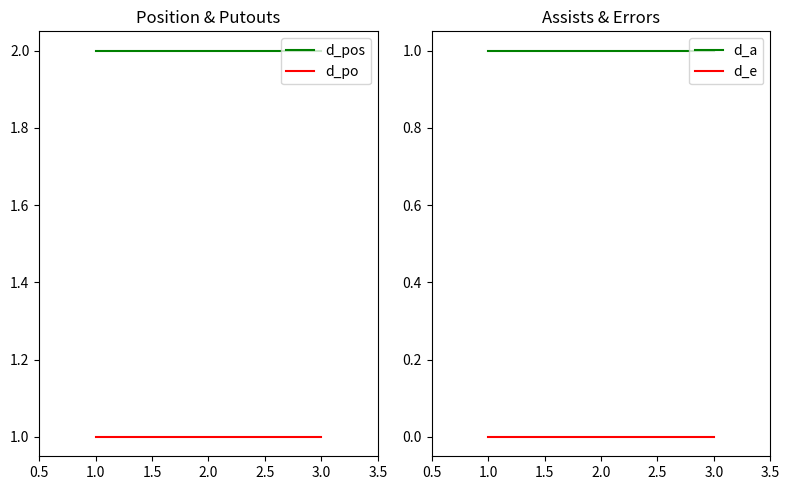

What are all the series names shown in the legend?

d_pos, d_po, d_a, d_e